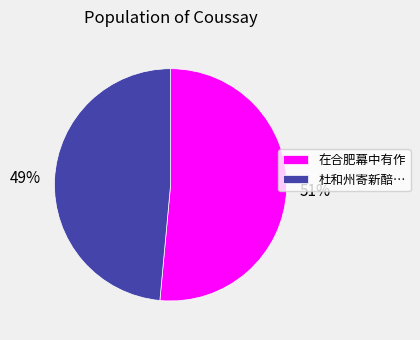

To the nearest percent, what is the average slice percentage?

50%